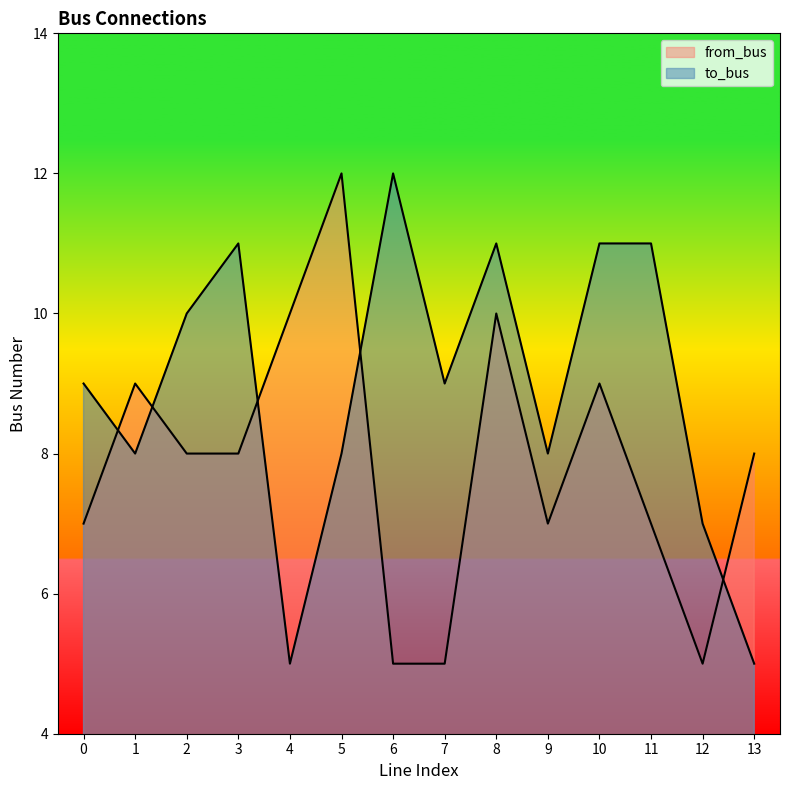

What is the difference between the to_bus values at 1 and 8?

3